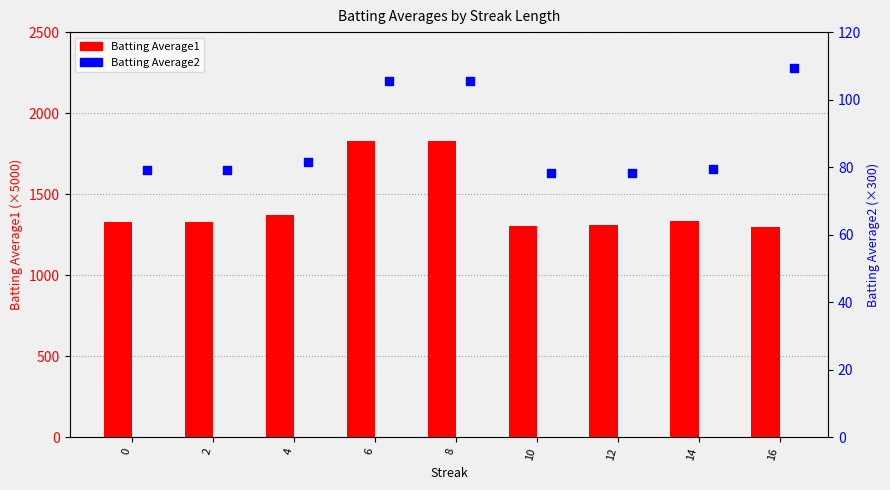

Which series has the largest Y range (max minus min)?

Batting Average1